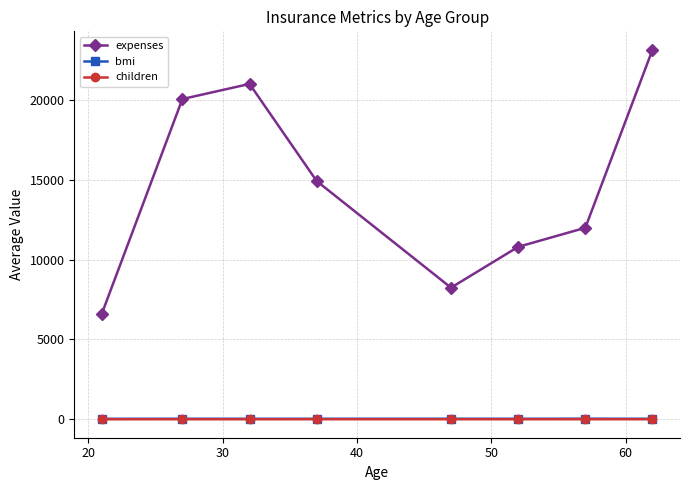

Which series has the largest total across all categories?

expenses